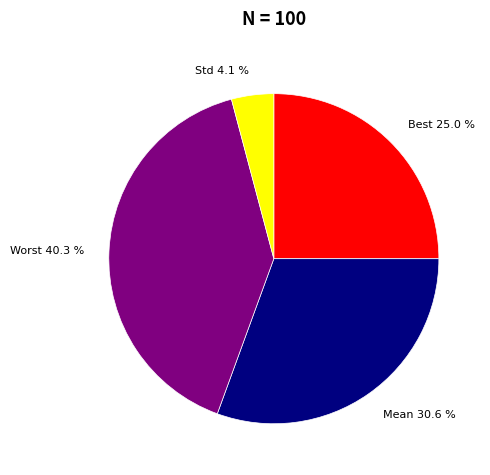

What is the smallest slice in the pie chart?

Std